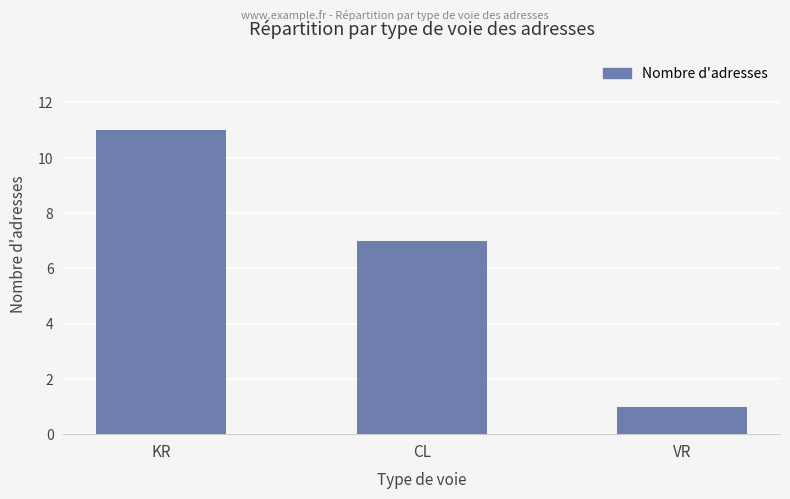

Rank the categories by value from highest to lowest.

KR, CL, VR